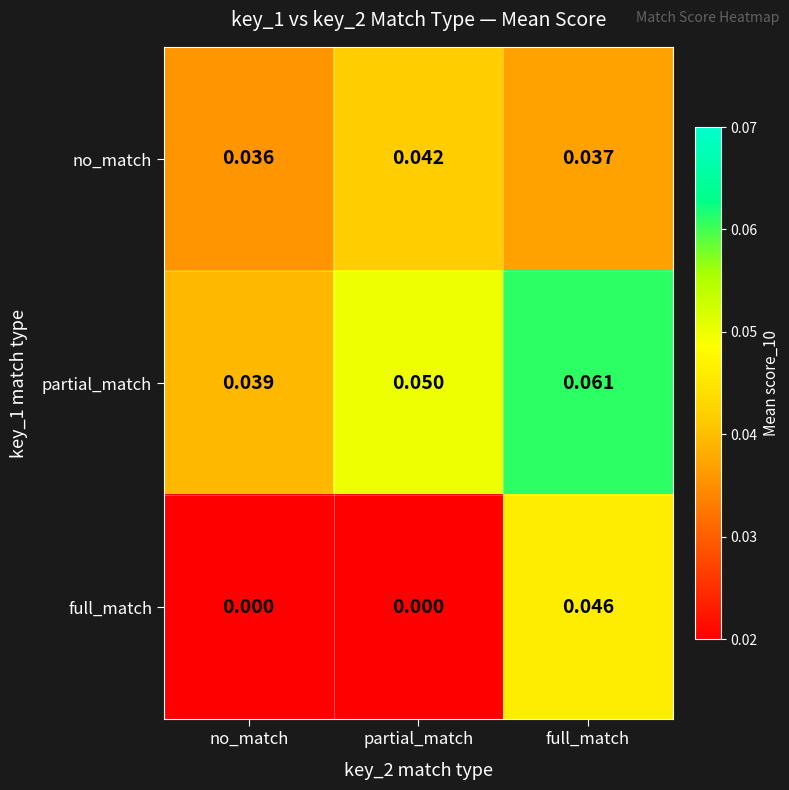

Which series has the widest spread of values?

full_match